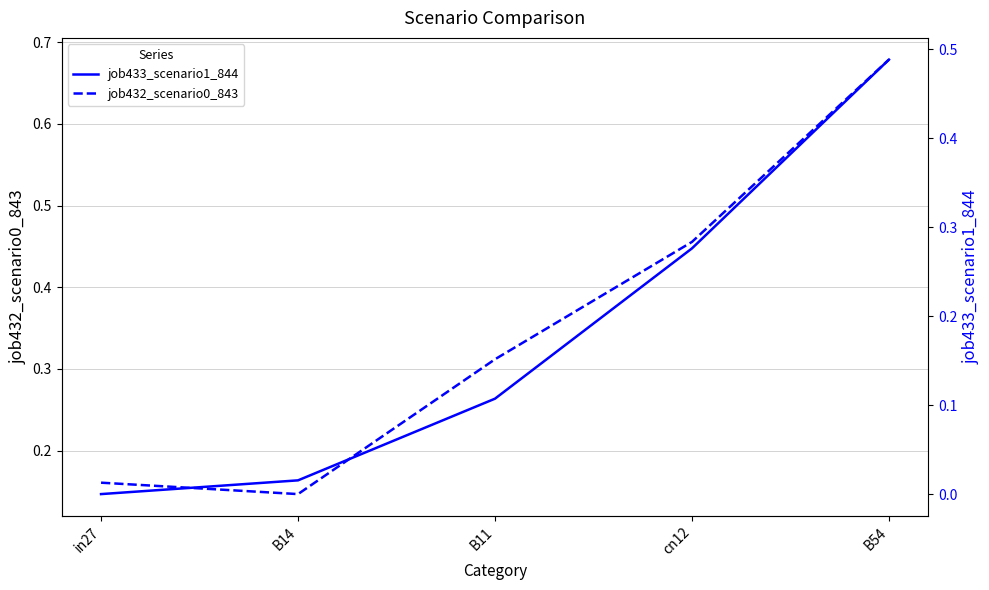

True or false: job433_scenario1_844 has more than 2 interior local peaks.

False